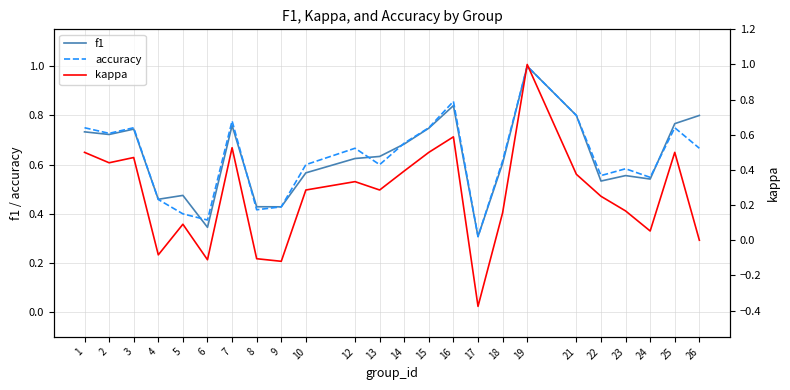

Does the chart display data point markers on the line(s)?

No